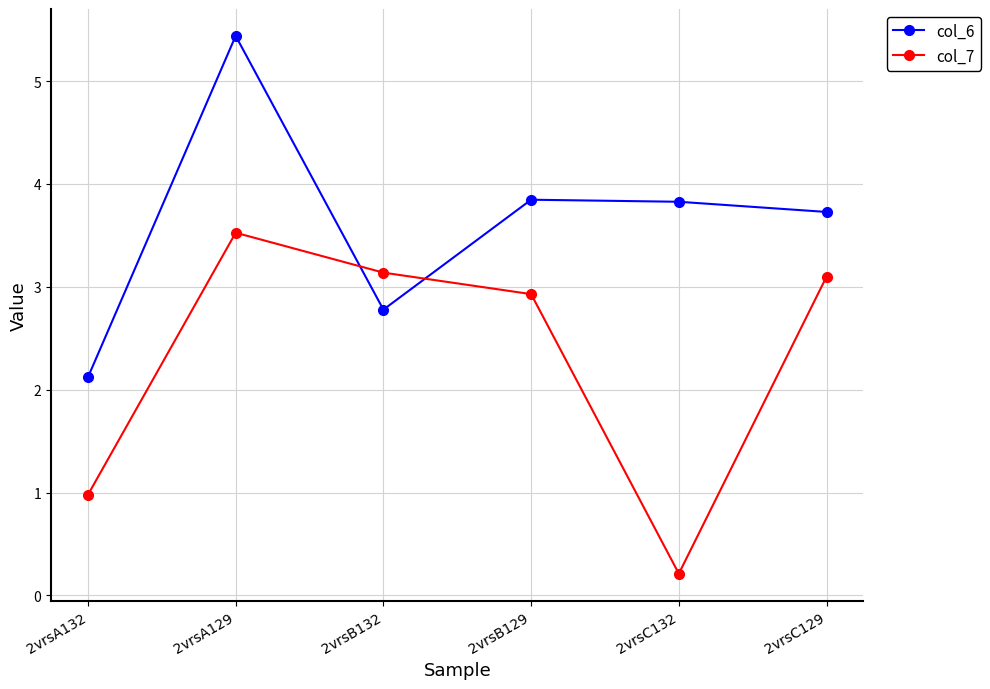

At which category does col_6 reach its first local valley?

2vrsB132